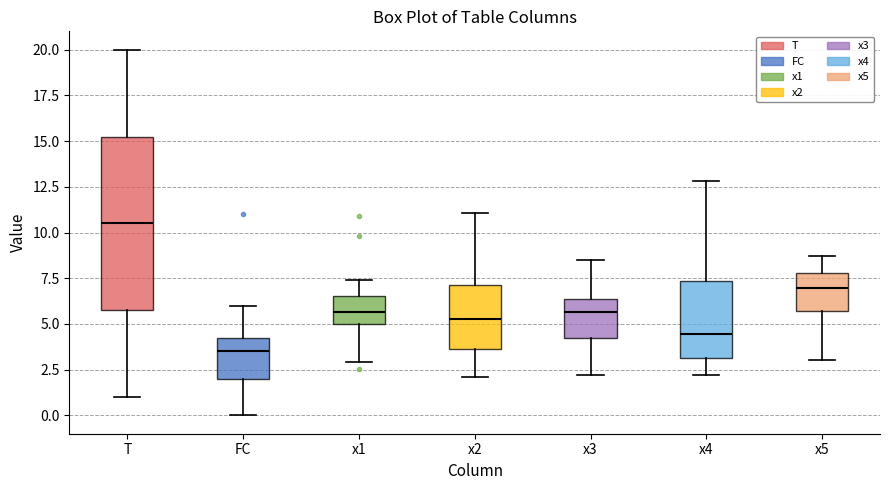

Where does the upper whisker of the box for x4 end on the y-axis? The values are not printed on the chart, so give them approximately, as read against the axis.

13.0